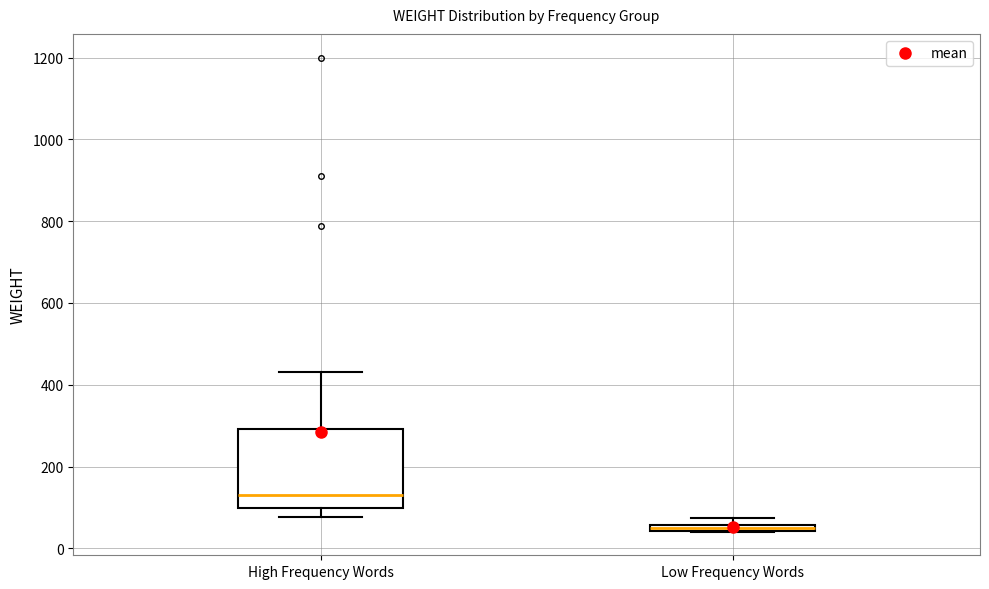

Which box is the tallest, from its lower edge to its upper edge?

High Frequency Words